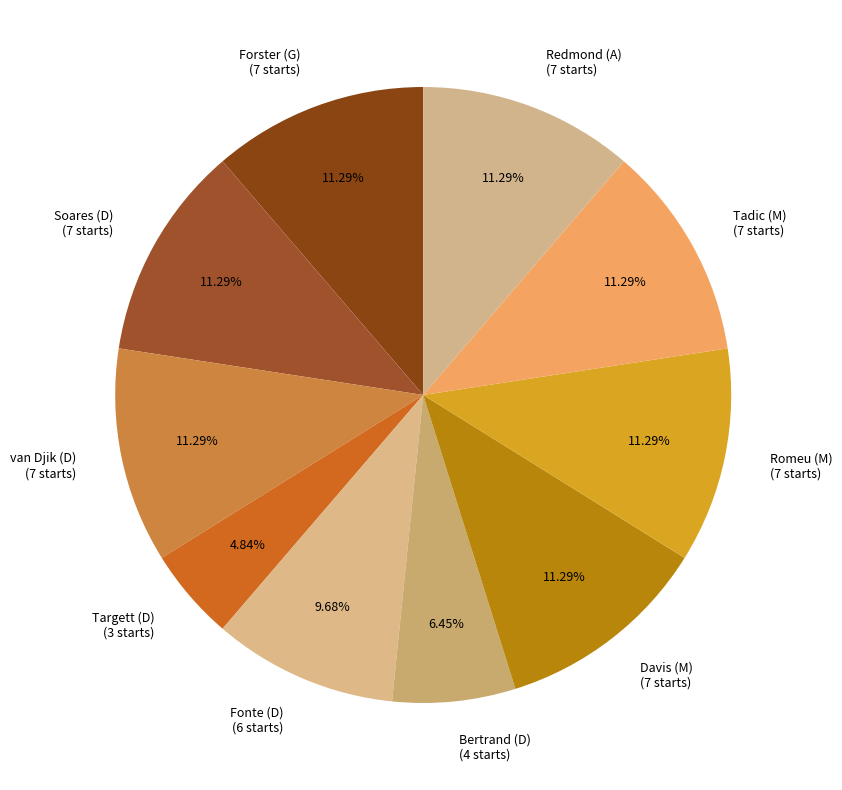

The Redmond (A) slice represents 19% of the pie. True or false?

False